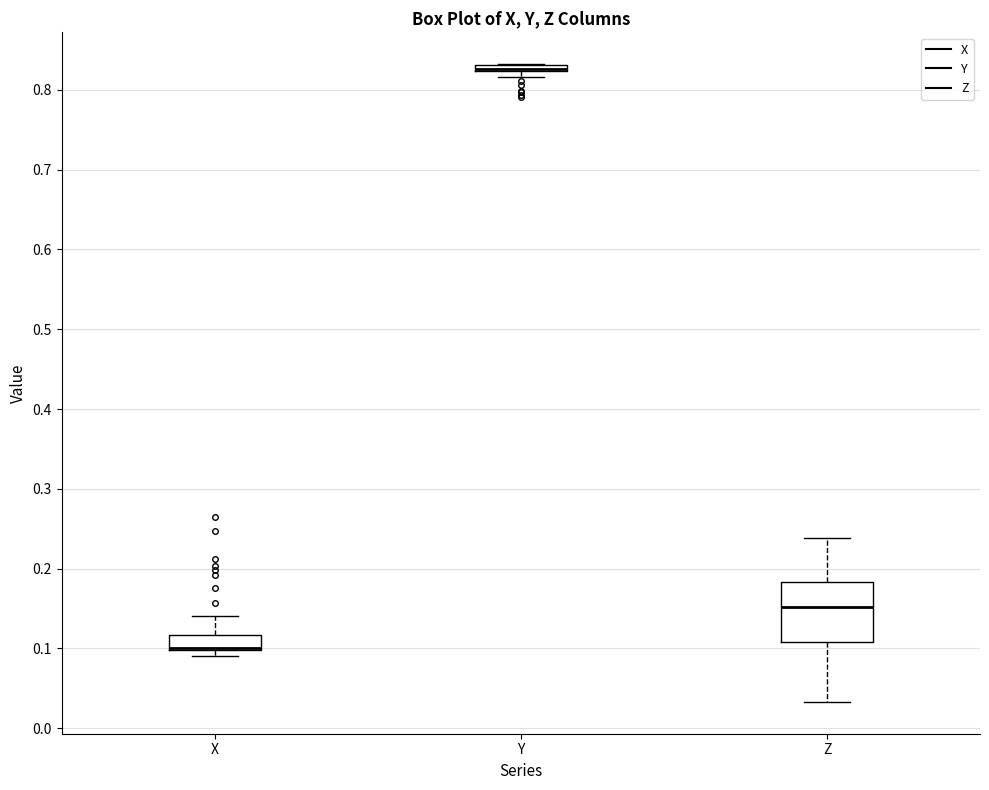

Where is the upper edge of the box for Y on the y-axis? The values are not printed on the chart, so give them approximately, as read against the axis.

0.83